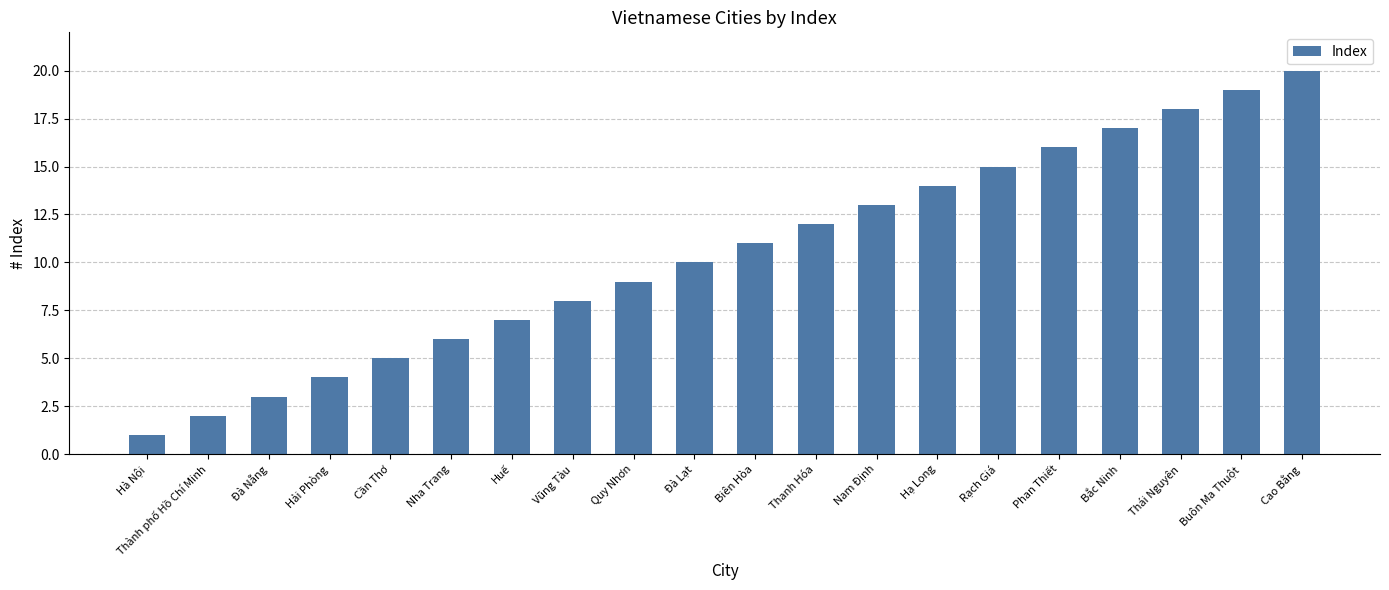

Reading left to right, extract all data points from this chart.

Hà Nội=1	Thành phố Hồ Chí Minh=2	Đà Nẵng=3	Hải Phòng=4	Cần Thơ=5	Nha Trang=6	Huế=7	Vũng Tàu=8	Quy Nhơn=9	Đà Lạt=10	Biên Hòa=11	Thanh Hóa=12	Nam Định=13	Hạ Long=14	Rạch Giá=15	Phan Thiết=16	Bắc Ninh=17	Thái Nguyên=18	Buôn Ma Thuột=19	Cao Bằng=20